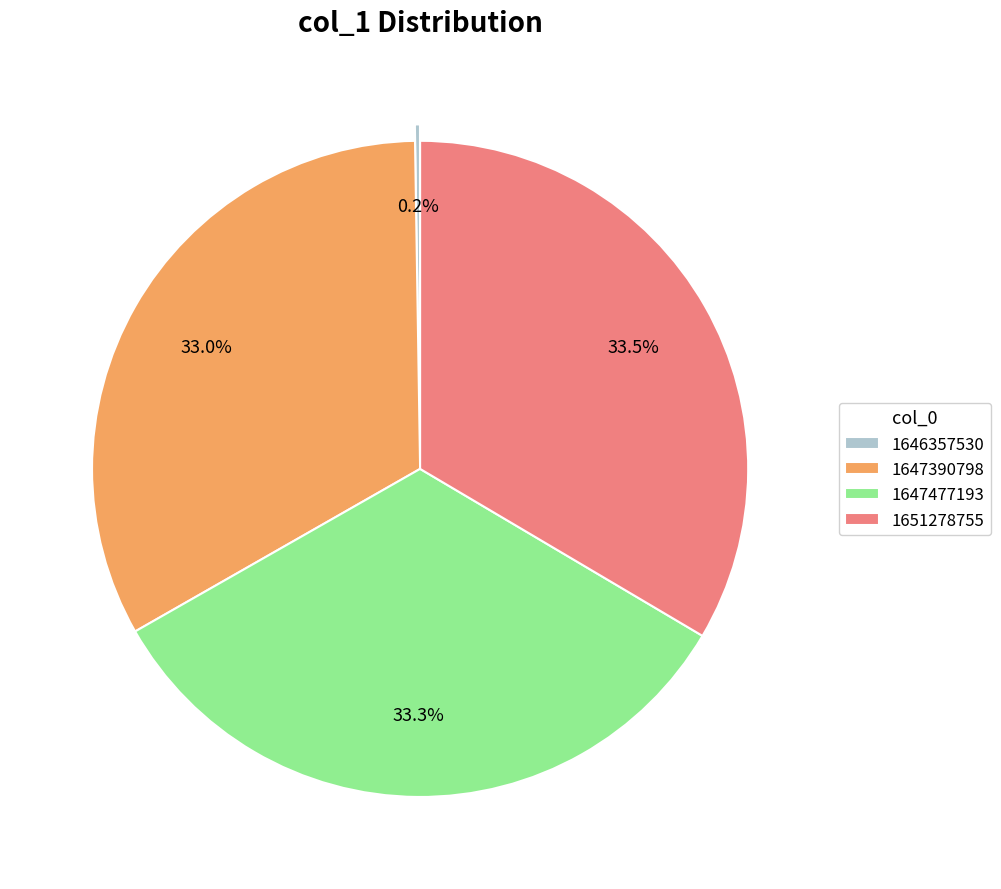

What portion of the pie excludes 1647390798?

67.0%